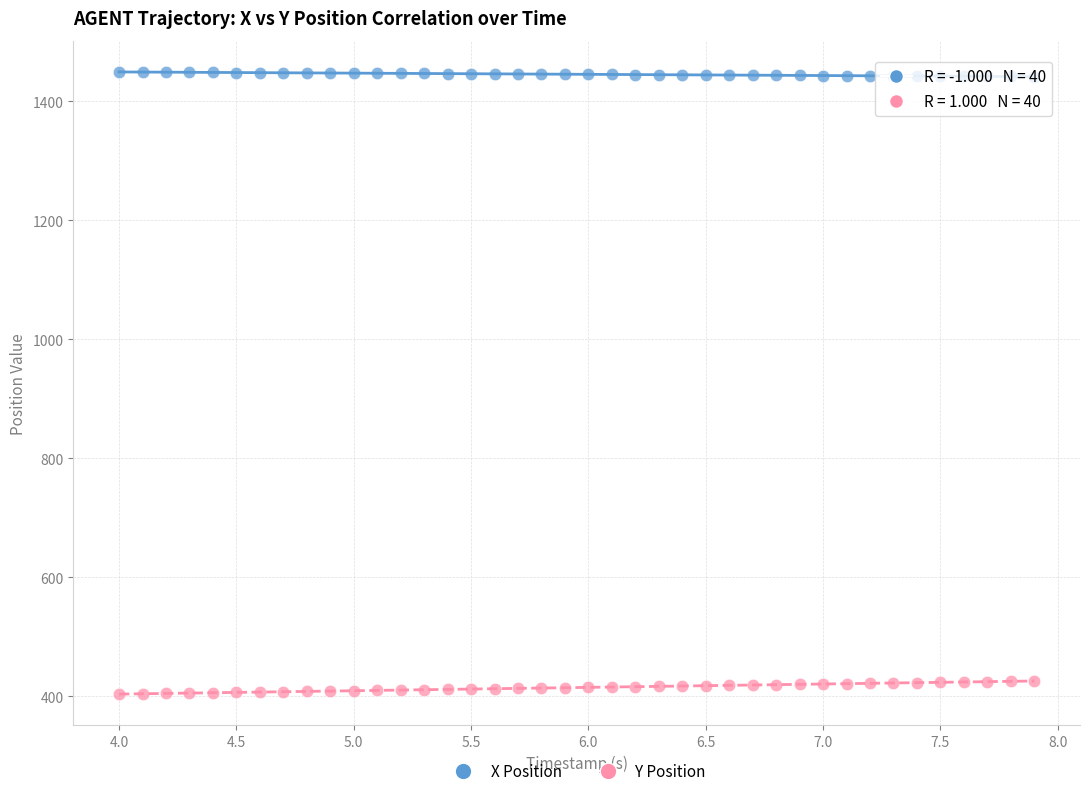

Across all data points, what is the range of X values (max minus min)?

3.9